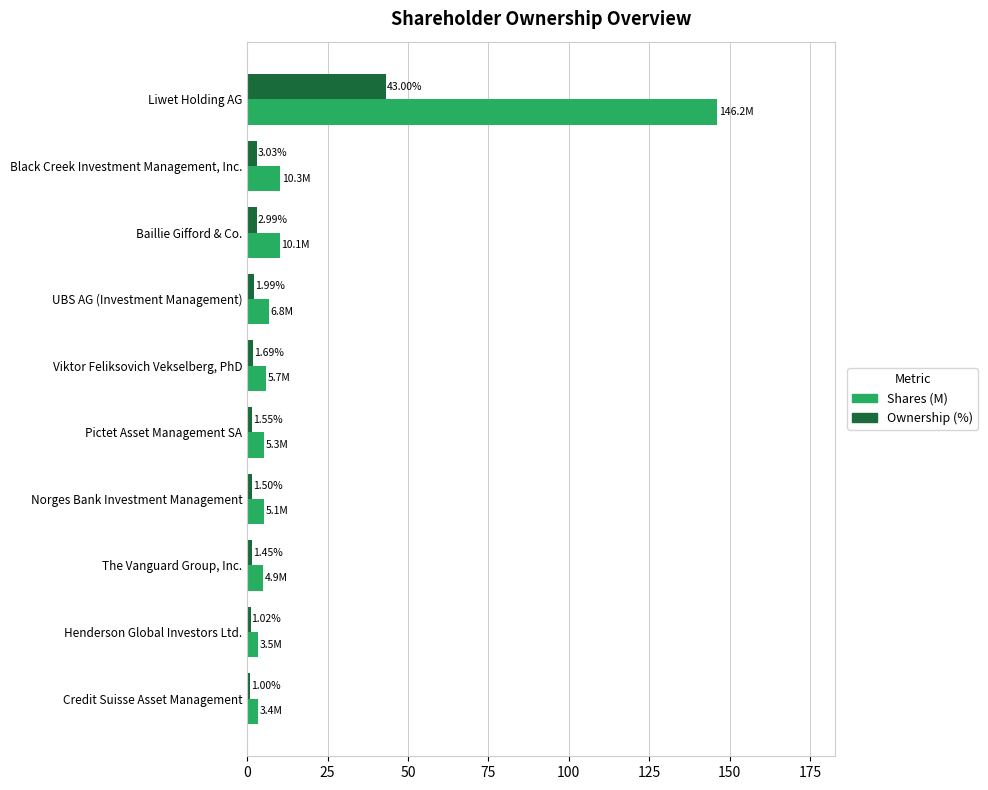

Which series has the largest range (max minus min)?

Shares (M)